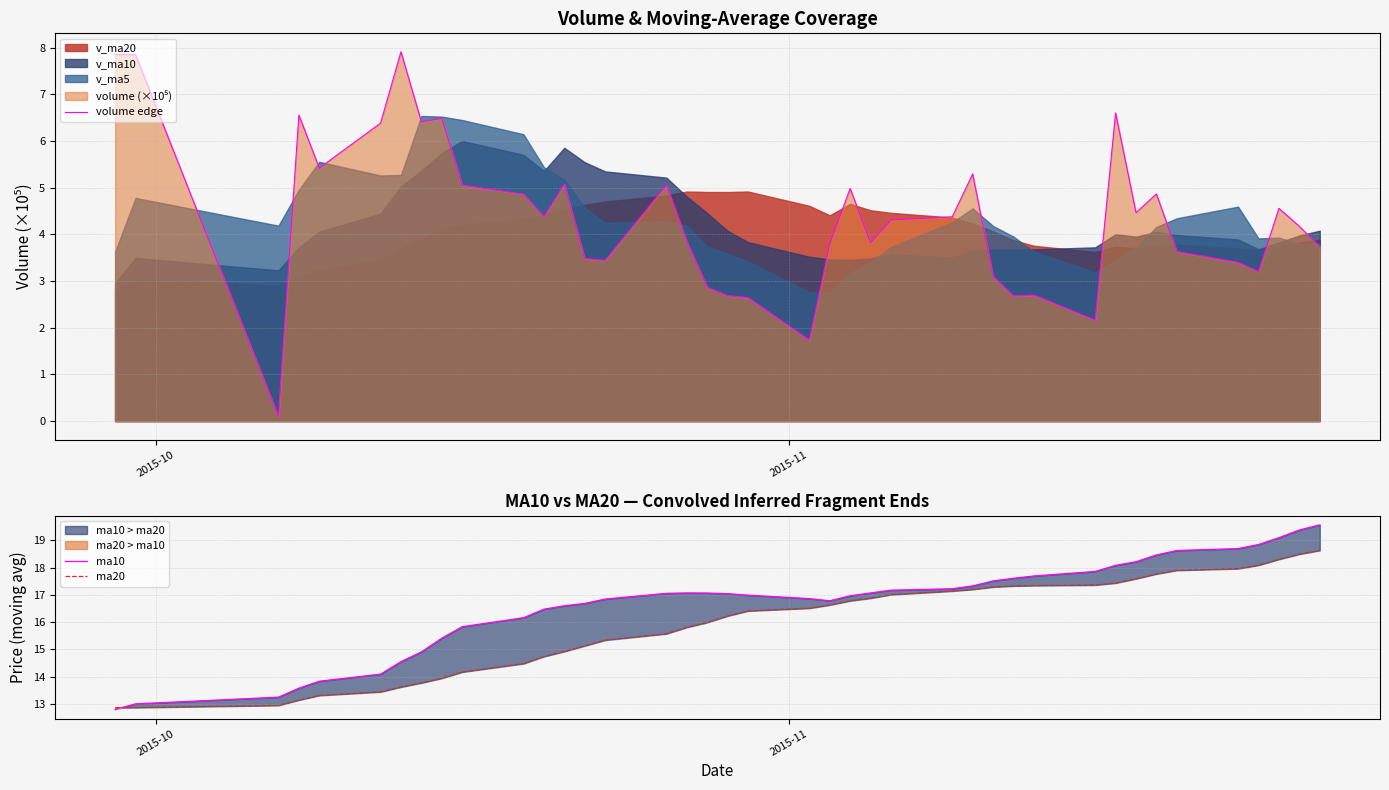

Rank the series by their maximum value, from lowest to highest.

volume edge, ma20, ma10